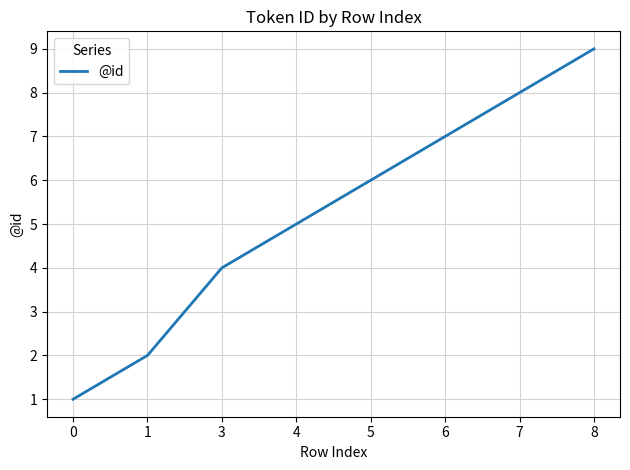

Which has a higher value, 3 or 1?

3